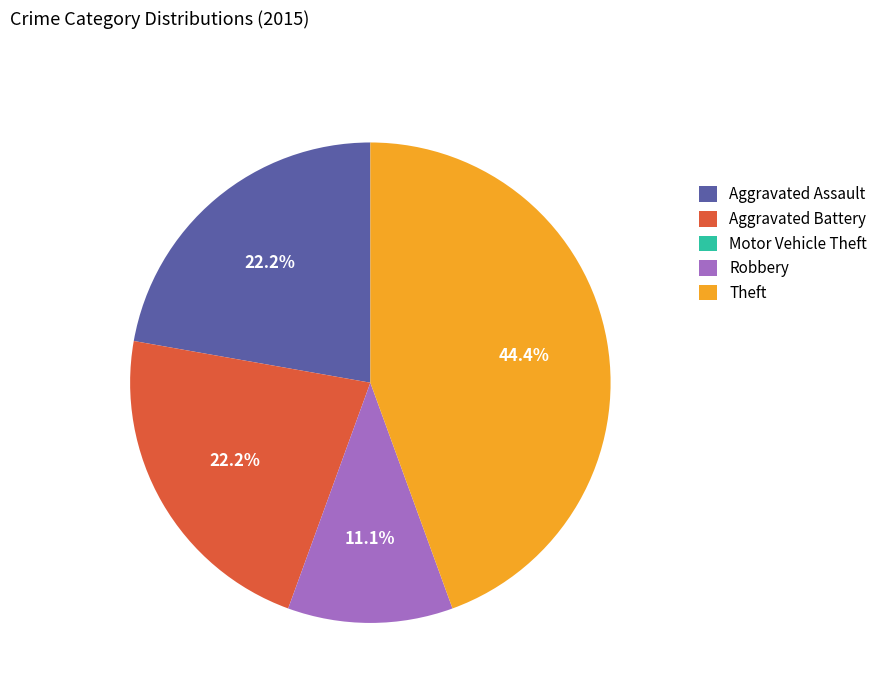

To the nearest percent, what portion does Aggravated Assault represent?

22%